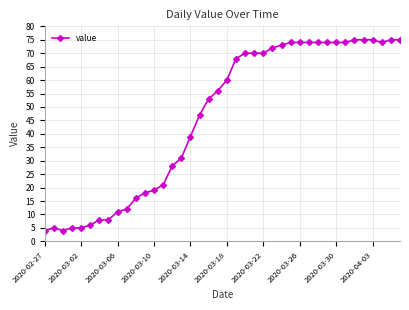

How many series are shown in this chart?

1